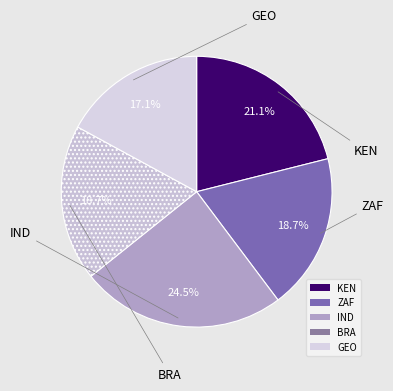

How many segments does this pie chart have?

5